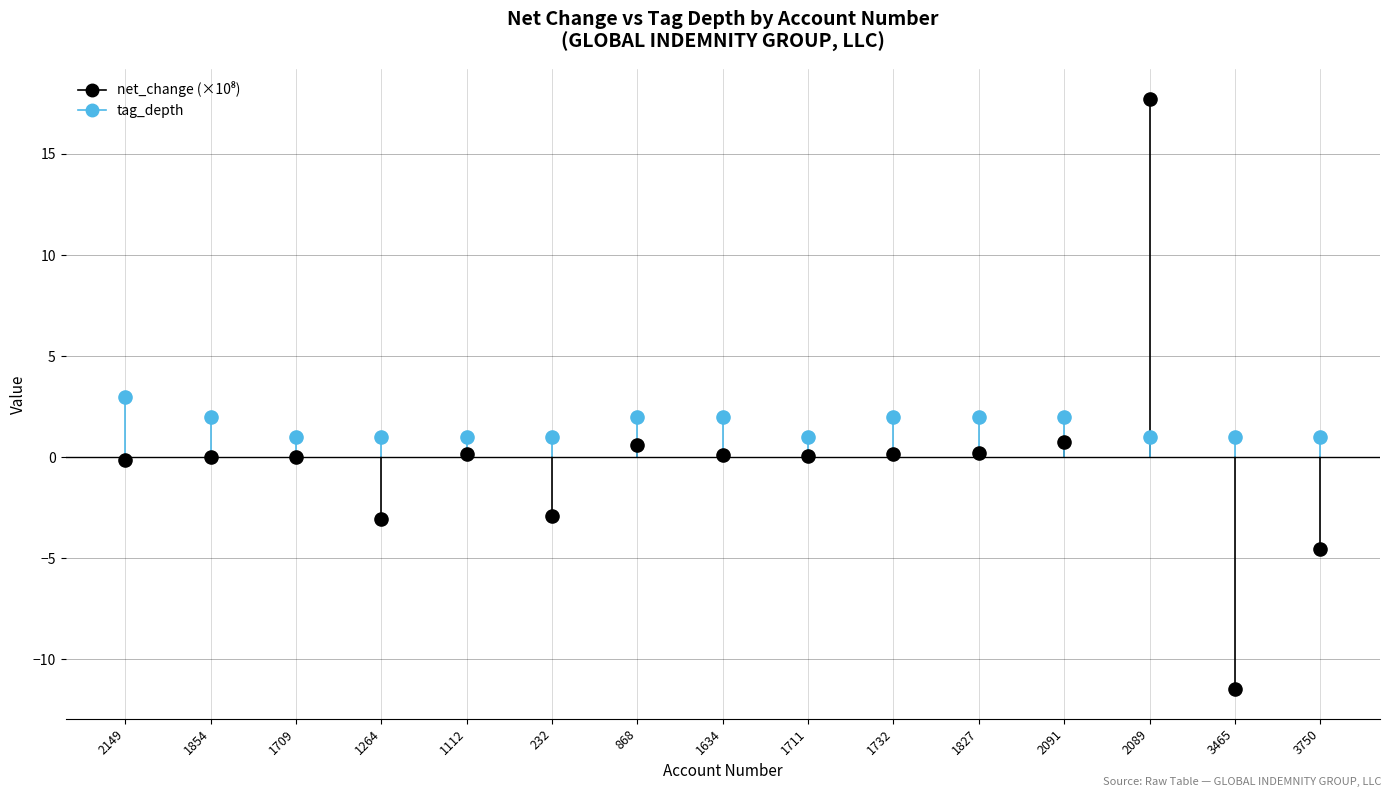

Across all data points, what is the range of Y values (max minus min)?

29.2